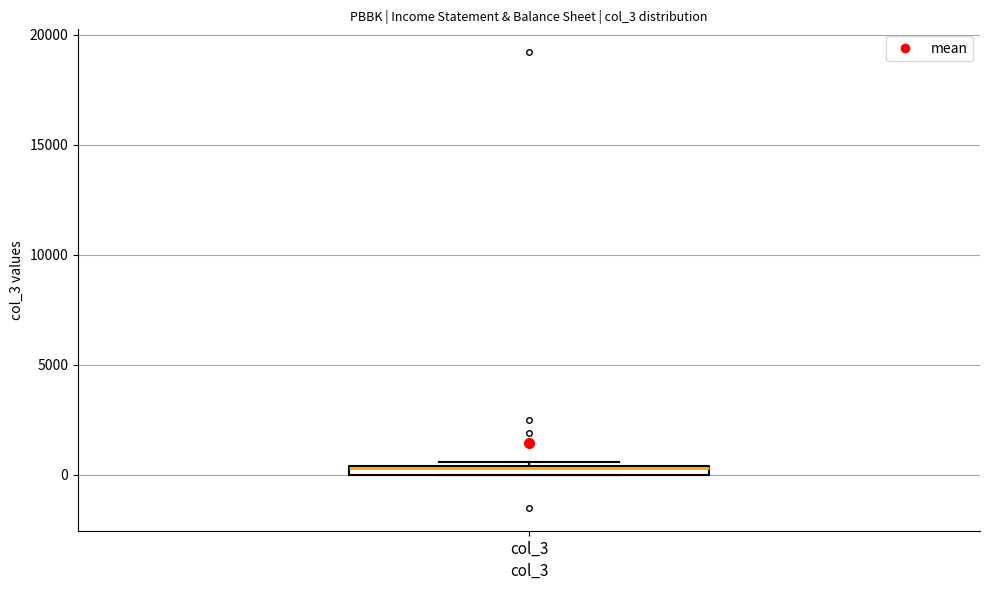

Where is the upper edge of the box for col_3 on the y-axis? The values are not printed on the chart, so give them approximately, as read against the axis.

500